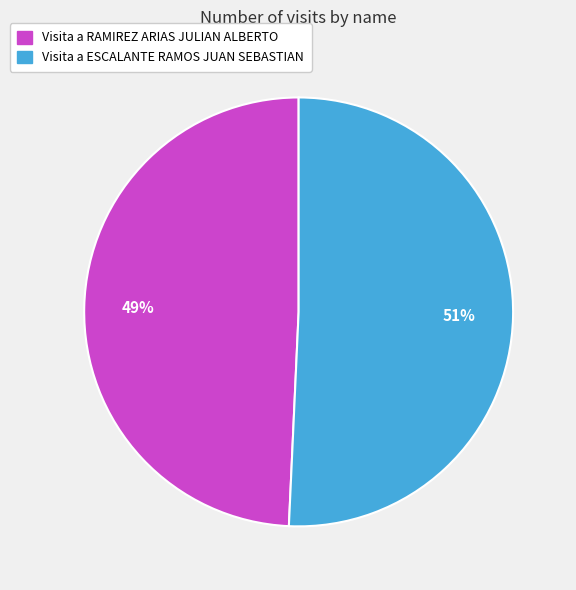

Do Visita a ESCALANTE RAMOS JUAN SEBASTIAN and Visita a RAMIREZ ARIAS JULIAN ALBERTO together represent more than half of the pie?

Yes